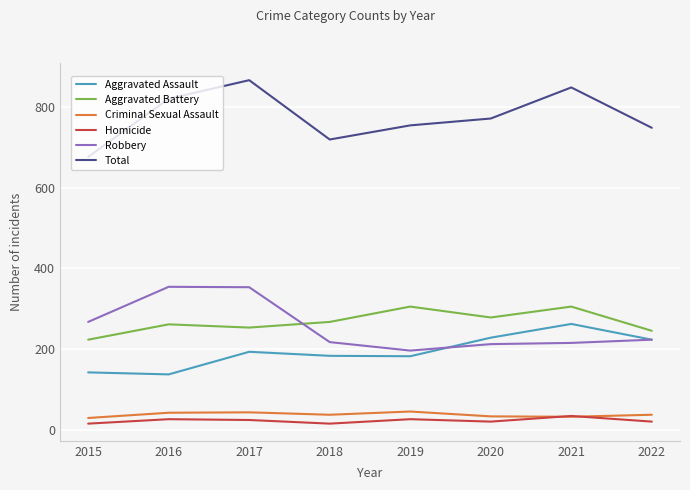

What is the total value across all series at 2015?

1352